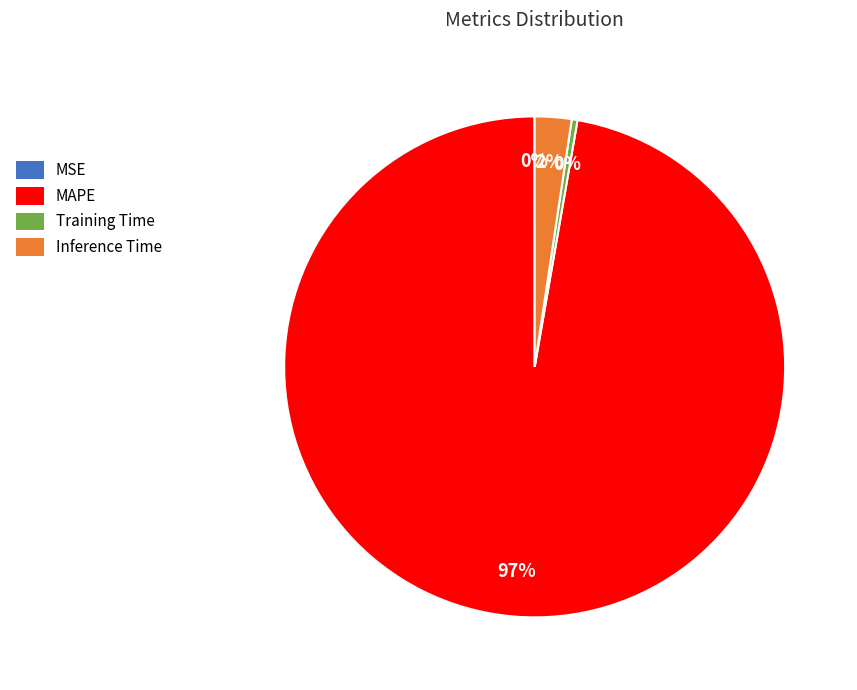

Is there a majority slice in this chart?

Yes